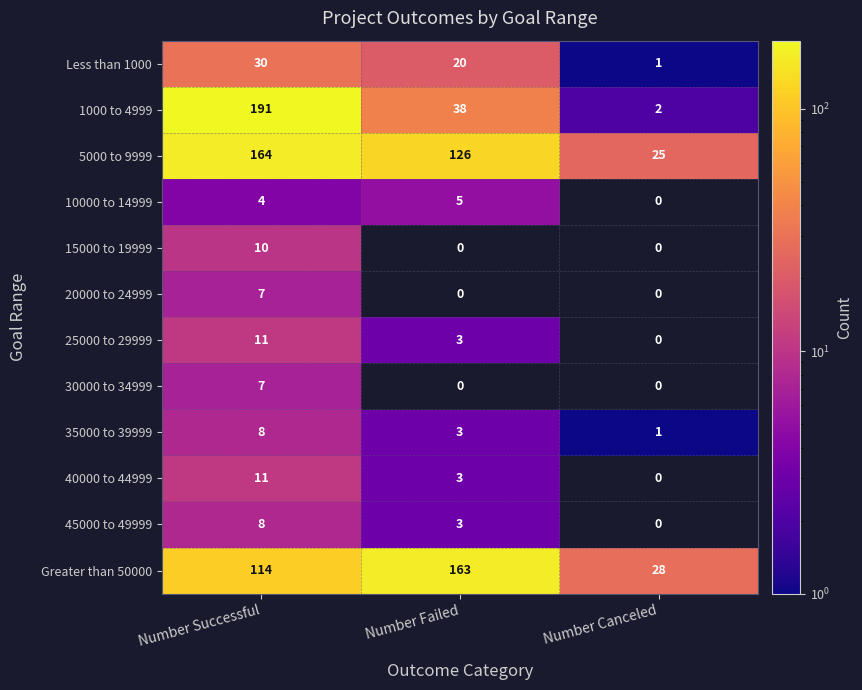

Is it true that 5000 to 9999 equals 126 at Number Failed?

True